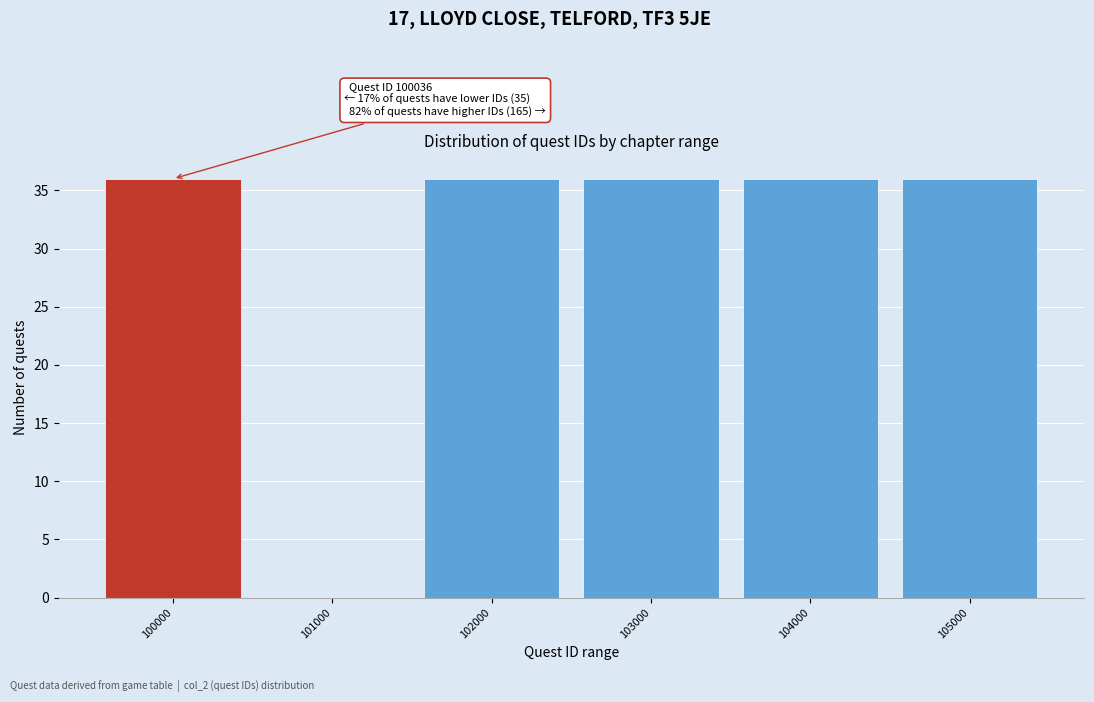

Reading right to left, extract all data points from this chart.

105000=36	104000=36	103000=36	102000=36	101000=0	100000=36